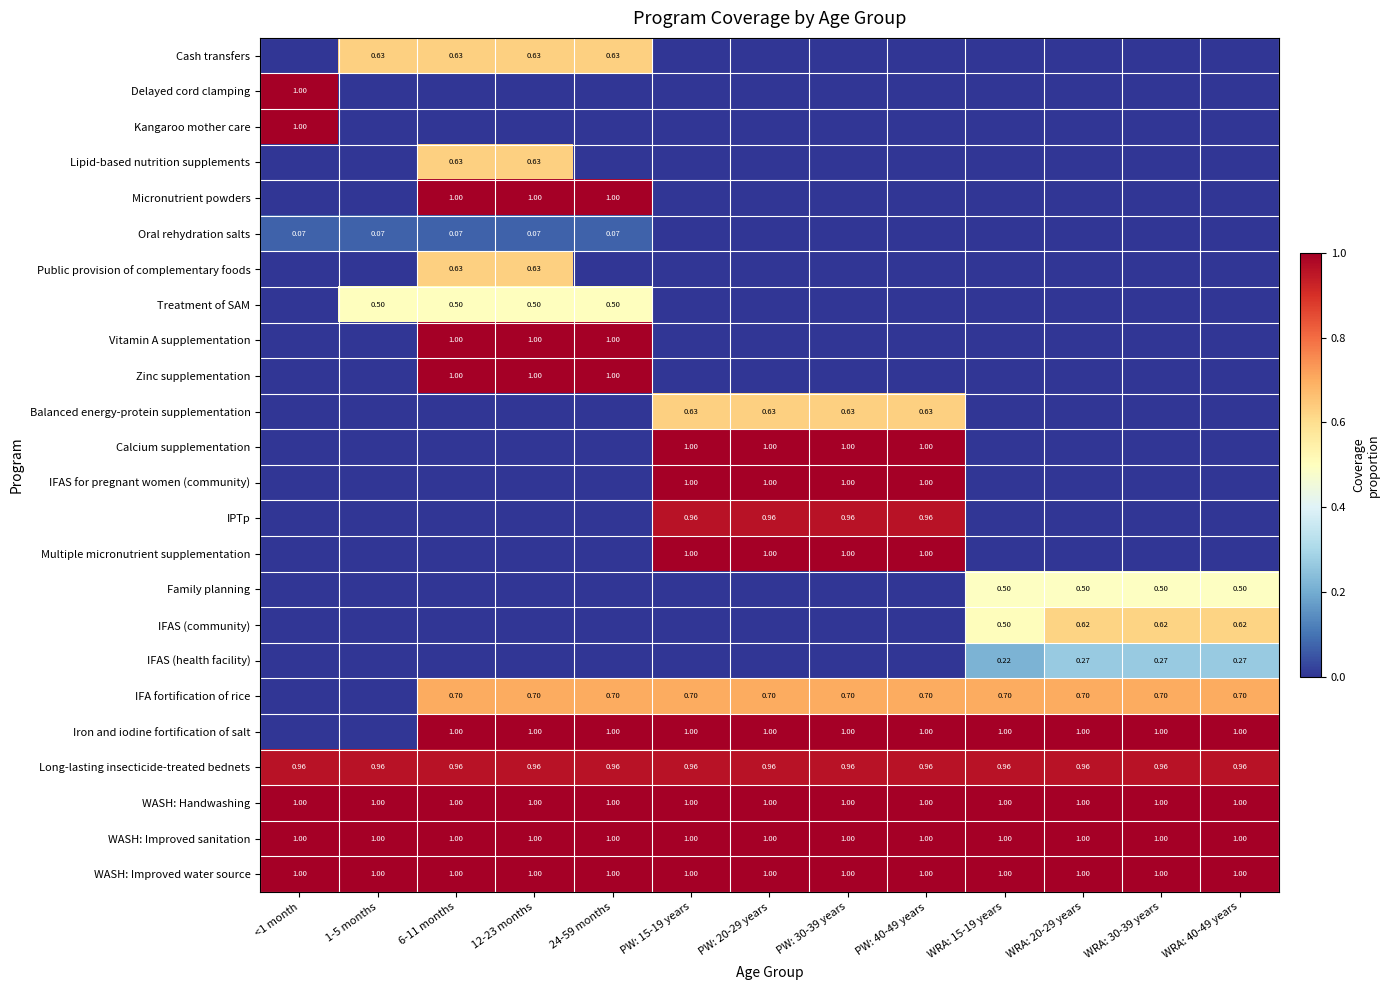

How many categories are shown in the chart?

13